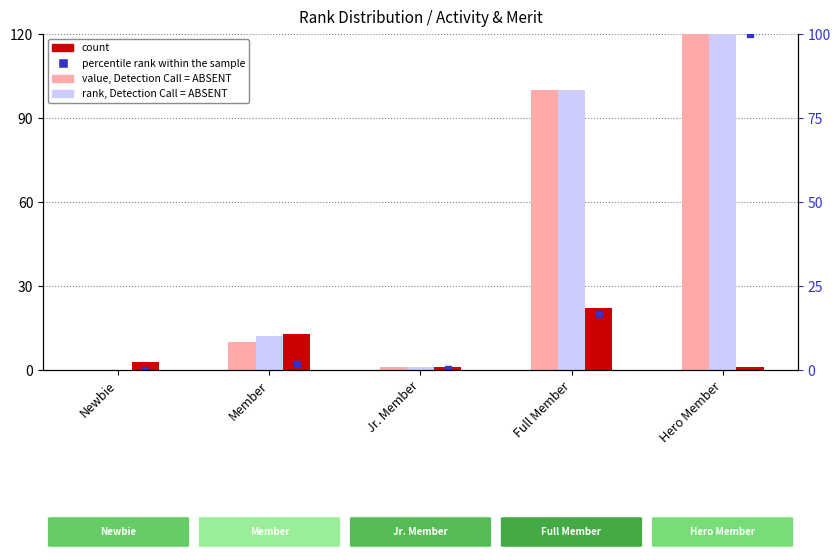

What is the average value of the count series?

8.0